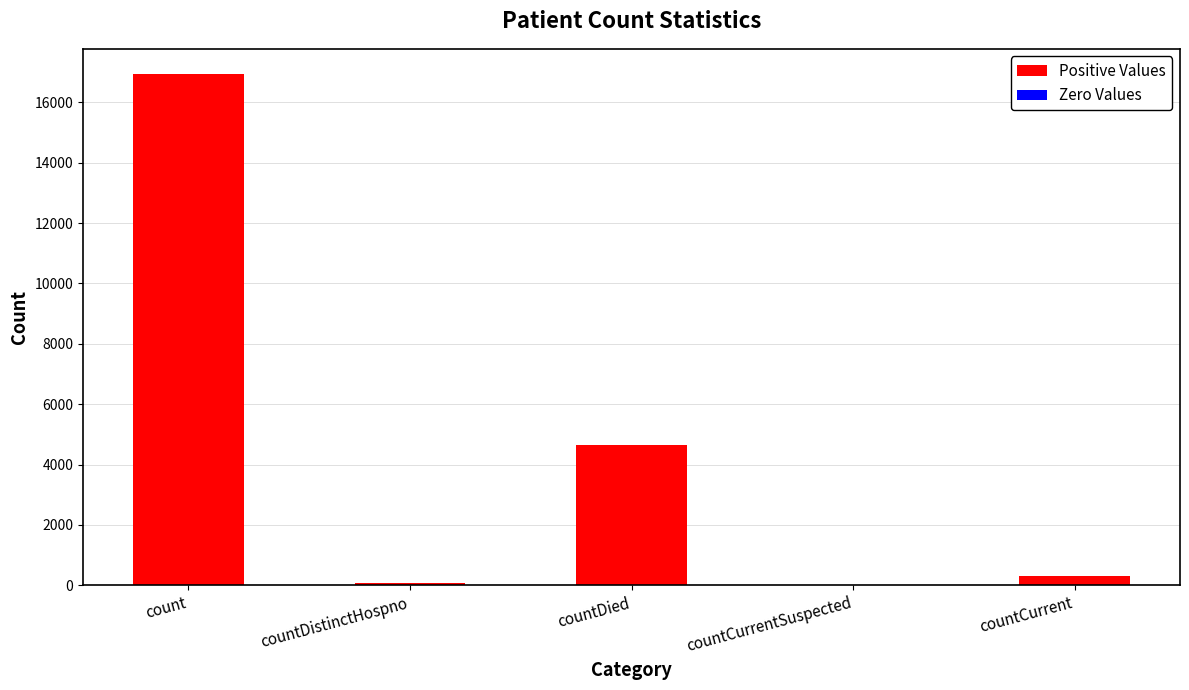

True or false: the data shows 4636 at countDied.

True